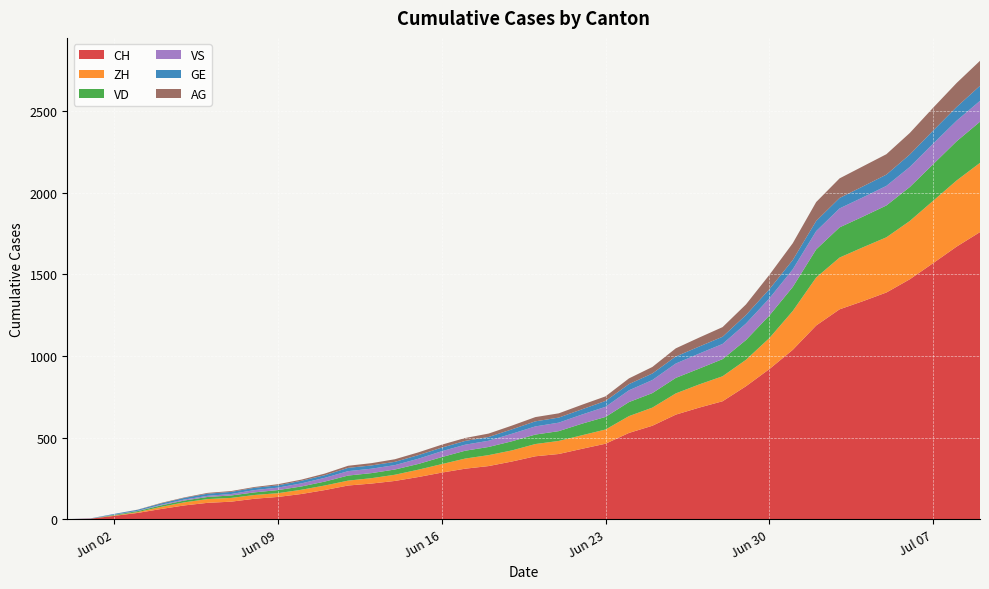

Reading left to right, what are all the values shown in this chart?

CH: 2020-05-31=0	2020-06-01=3	2020-06-02=20	2020-06-03=38	2020-06-04=62	2020-06-05=84	2020-06-06=100	2020-06-07=107	2020-06-08=125	2020-06-09=136	2020-06-10=154	2020-06-11=178	2020-06-12=206	2020-06-13=218	2020-06-14=234	2020-06-15=258	2020-06-16=285	2020-06-17=309	2020-06-18=325	2020-06-19=353	2020-06-20=385	2020-06-21=399	2020-06-22=431	2020-06-23=462	2020-06-24=528	2020-06-25=572	2020-06-26=640	2020-06-27=683	2020-06-28=722	2020-06-29=814	2020-06-30=919	2020-07-01=1037	2020-07-02=1186	2020-07-03=1285	2020-07-04=1335	2020-07-05=1388	2020-07-06=1469	2020-07-07=1568	2020-07-08=1669	2020-07-09=1758
ZH: 2020-05-31=0	2020-06-01=0	2020-06-02=2	2020-06-03=5	2020-06-04=13	2020-06-05=19	2020-06-06=23	2020-06-07=23	2020-06-08=23	2020-06-09=23	2020-06-10=26	2020-06-11=28	2020-06-12=30	2020-06-13=33	2020-06-14=38	2020-06-15=45	2020-06-16=52	2020-06-17=62	2020-06-18=67	2020-06-19=68	2020-06-20=75	2020-06-21=80	2020-06-22=83	2020-06-23=87	2020-06-24=103	2020-06-25=111	2020-06-26=130	2020-06-27=142	2020-06-28=153	2020-06-29=162	2020-06-30=190	2020-07-01=238	2020-07-02=294	2020-07-03=317	2020-07-04=330	2020-07-05=338	2020-07-06=357	2020-07-07=382	2020-07-08=405	2020-07-09=424
VD: 2020-05-31=0	2020-06-01=0	2020-06-02=4	2020-06-03=6	2020-06-04=9	2020-06-05=11	2020-06-06=13	2020-06-07=15	2020-06-08=16	2020-06-09=19	2020-06-10=20	2020-06-11=24	2020-06-12=31	2020-06-13=31	2020-06-14=32	2020-06-15=35	2020-06-16=43	2020-06-17=48	2020-06-18=50	2020-06-19=56	2020-06-20=58	2020-06-21=60	2020-06-22=71	2020-06-23=77	2020-06-24=86	2020-06-25=89	2020-06-26=95	2020-06-27=97	2020-06-28=105	2020-06-29=121	2020-06-30=138	2020-07-01=147	2020-07-02=172	2020-07-03=185	2020-07-04=188	2020-07-05=195	2020-07-06=208	2020-07-07=224	2020-07-08=240	2020-07-09=252
VS: 2020-05-31=0	2020-06-01=1	2020-06-02=2	2020-06-03=2	2020-06-04=4	2020-06-05=6	2020-06-06=7	2020-06-07=9	2020-06-08=14	2020-06-09=15	2020-06-10=19	2020-06-11=23	2020-06-12=27	2020-06-13=27	2020-06-14=27	2020-06-15=32	2020-06-16=36	2020-06-17=37	2020-06-18=38	2020-06-19=46	2020-06-20=50	2020-06-21=52	2020-06-22=56	2020-06-23=62	2020-06-24=72	2020-06-25=80	2020-06-26=88	2020-06-27=92	2020-06-28=93	2020-06-29=101	2020-06-30=105	2020-07-01=108	2020-07-02=112	2020-07-03=116	2020-07-04=118	2020-07-05=120	2020-07-06=123	2020-07-07=126	2020-07-08=126	2020-07-09=128
GE: 2020-05-31=0	2020-06-01=1	2020-06-02=4	2020-06-03=6	2020-06-04=8	2020-06-05=10	2020-06-06=13	2020-06-07=13	2020-06-08=14	2020-06-09=14	2020-06-10=16	2020-06-11=16	2020-06-12=20	2020-06-13=20	2020-06-14=20	2020-06-15=22	2020-06-16=22	2020-06-17=23	2020-06-18=23	2020-06-19=27	2020-06-20=31	2020-06-21=31	2020-06-22=32	2020-06-23=36	2020-06-24=38	2020-06-25=40	2020-06-26=43	2020-06-27=43	2020-06-28=44	2020-06-29=52	2020-06-30=56	2020-07-01=57	2020-07-02=62	2020-07-03=64	2020-07-04=67	2020-07-05=69	2020-07-06=76	2020-07-07=80	2020-07-08=84	2020-07-09=92
AG: 2020-05-31=0	2020-06-01=0	2020-06-02=0	2020-06-03=1	2020-06-04=3	2020-06-05=3	2020-06-06=5	2020-06-07=5	2020-06-08=5	2020-06-09=7	2020-06-10=7	2020-06-11=10	2020-06-12=13	2020-06-13=14	2020-06-14=16	2020-06-15=17	2020-06-16=18	2020-06-17=18	2020-06-18=21	2020-06-19=23	2020-06-20=26	2020-06-21=26	2020-06-22=28	2020-06-23=28	2020-06-24=35	2020-06-25=40	2020-06-26=50	2020-06-27=55	2020-06-28=59	2020-06-29=65	2020-06-30=88	2020-07-01=103	2020-07-02=116	2020-07-03=120	2020-07-04=123	2020-07-05=125	2020-07-06=132	2020-07-07=140	2020-07-08=147	2020-07-09=153